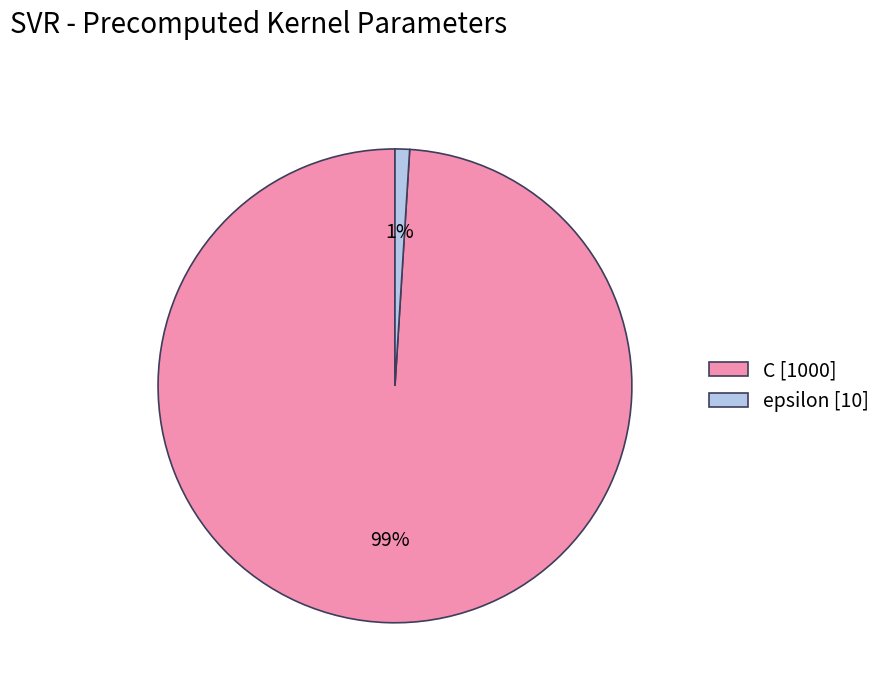

What is the majority slice?

C